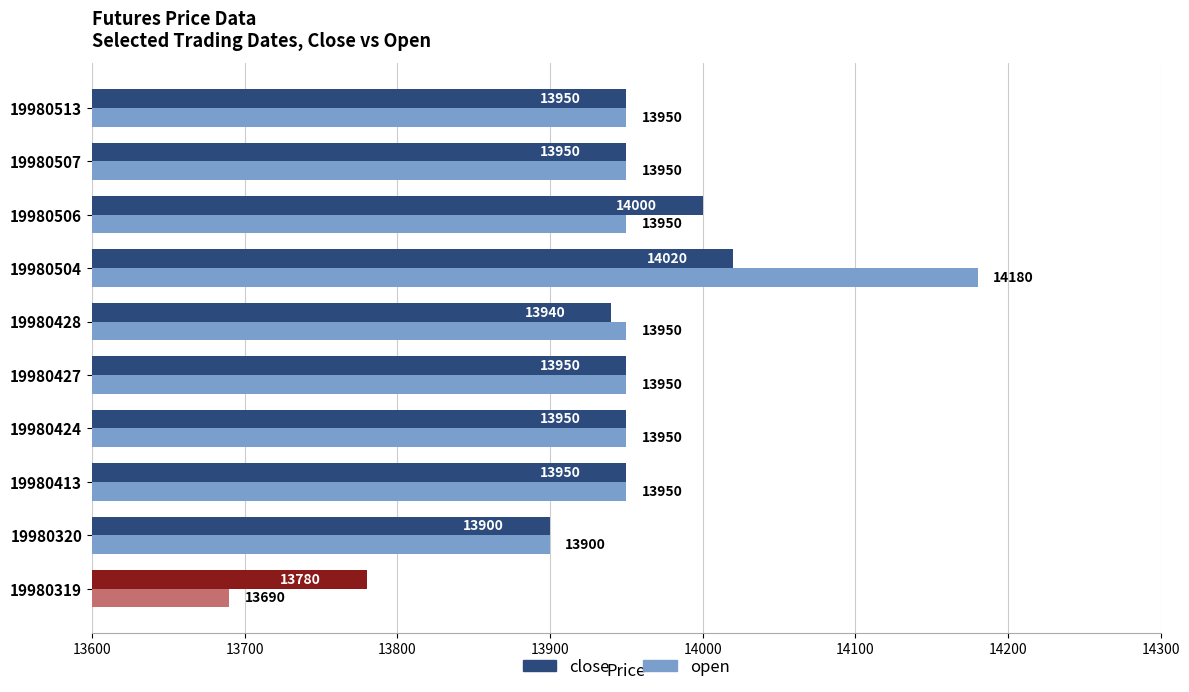

Which category has the lowest value in the open series?

19980319